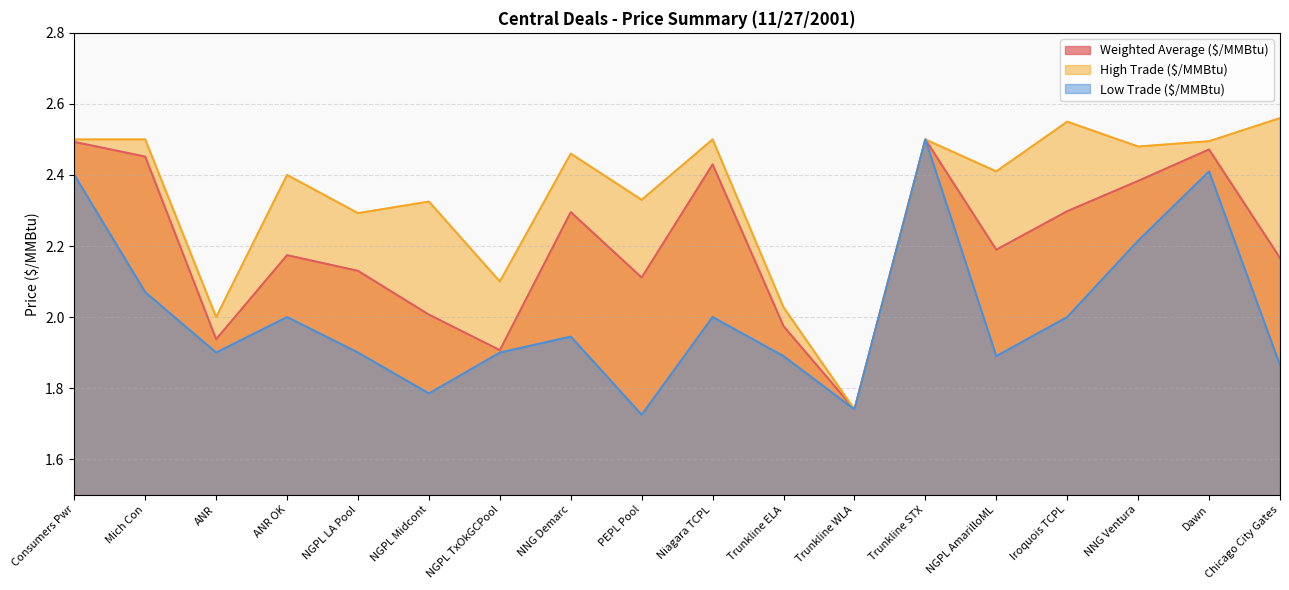

What is the sum of all Weighted Average ($/MMBtu) values?

39.7